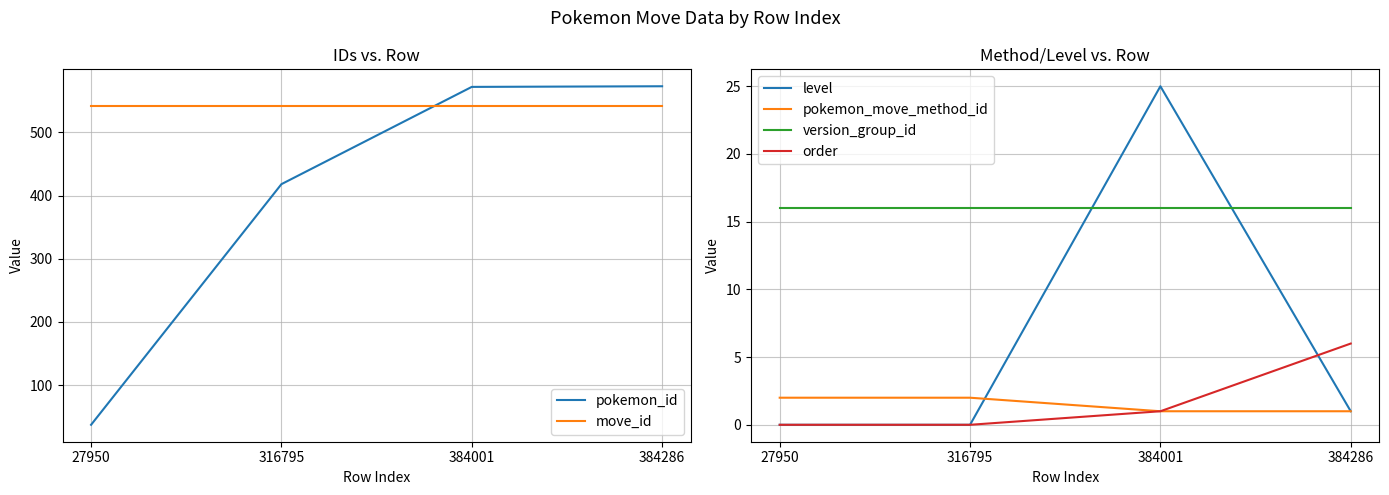

Which series has the widest spread of values?

pokemon_id